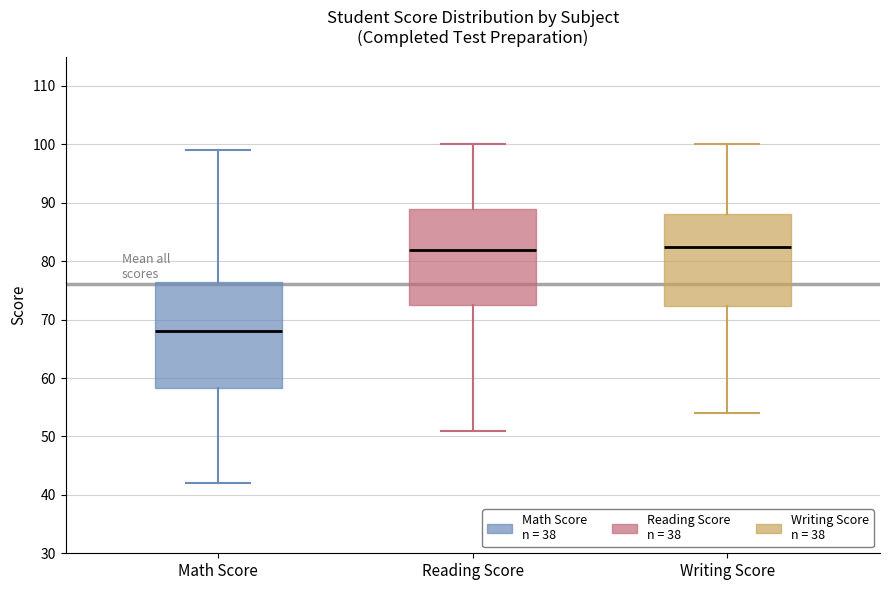

Where does the upper whisker of the box for Math Score end on the y-axis? The values are not printed on the chart, so give them approximately, as read against the axis.

99